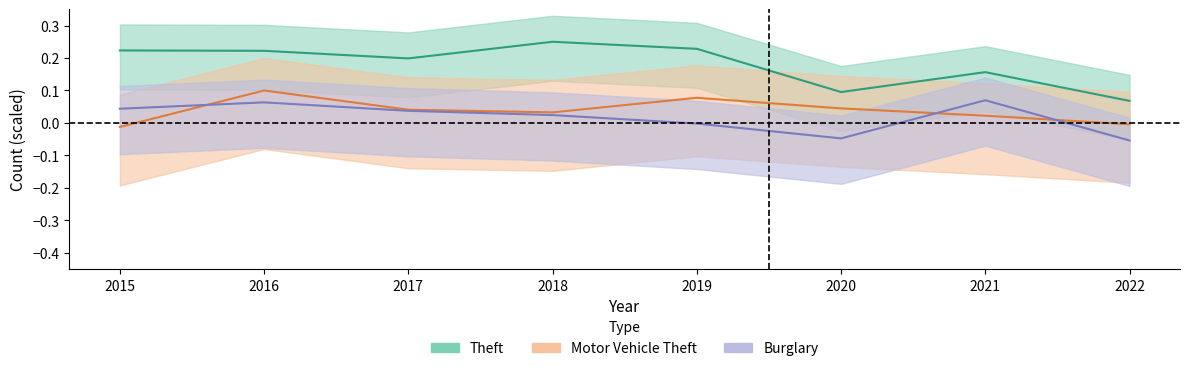

Does the chart display data point markers on the line(s)?

No